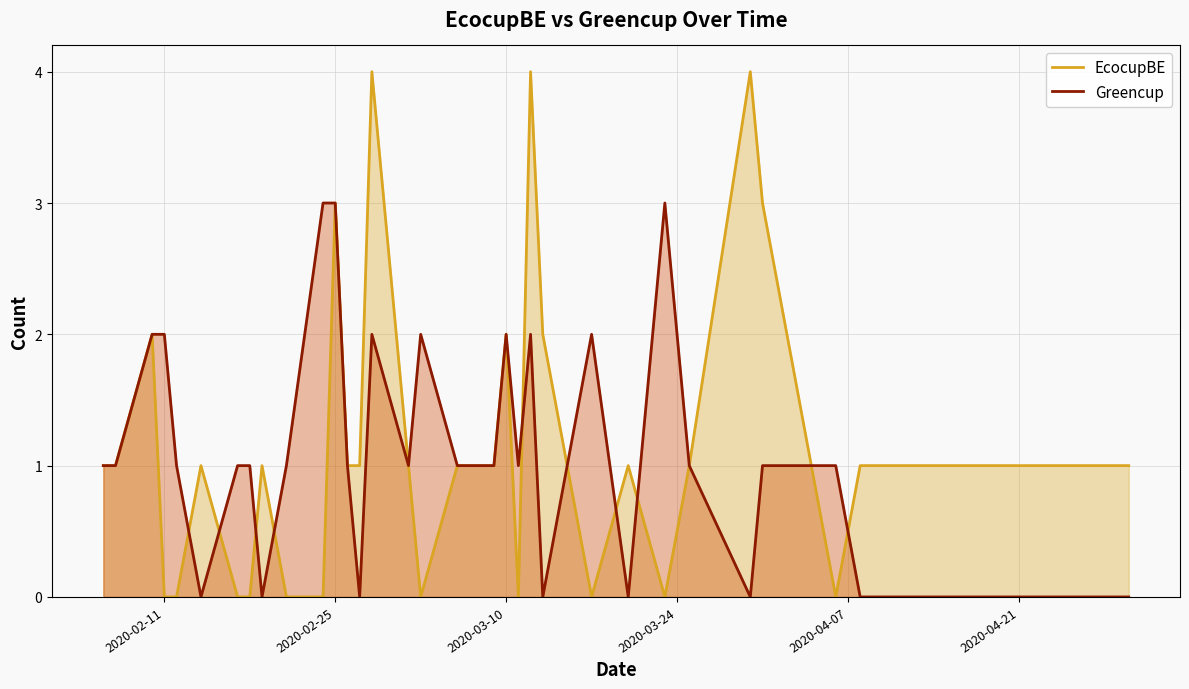

Is it true that EcocupBE equals 4 at 2020-03-10?

False